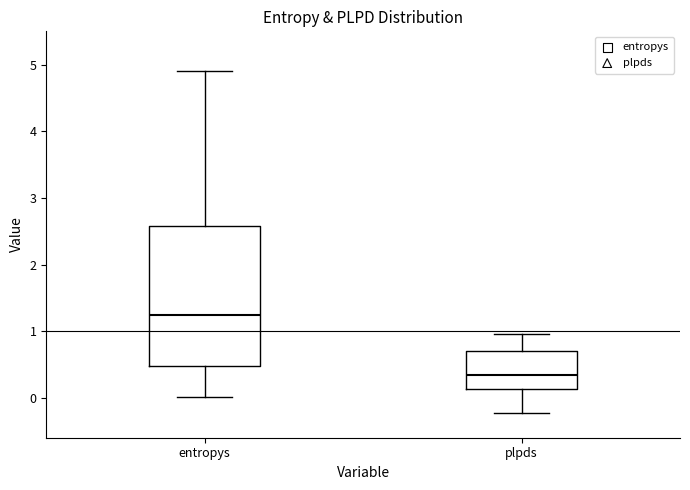

Where does the median line of the box for entropys sit on the y-axis? The values are not printed on the chart, so give them approximately, as read against the axis.

1.2